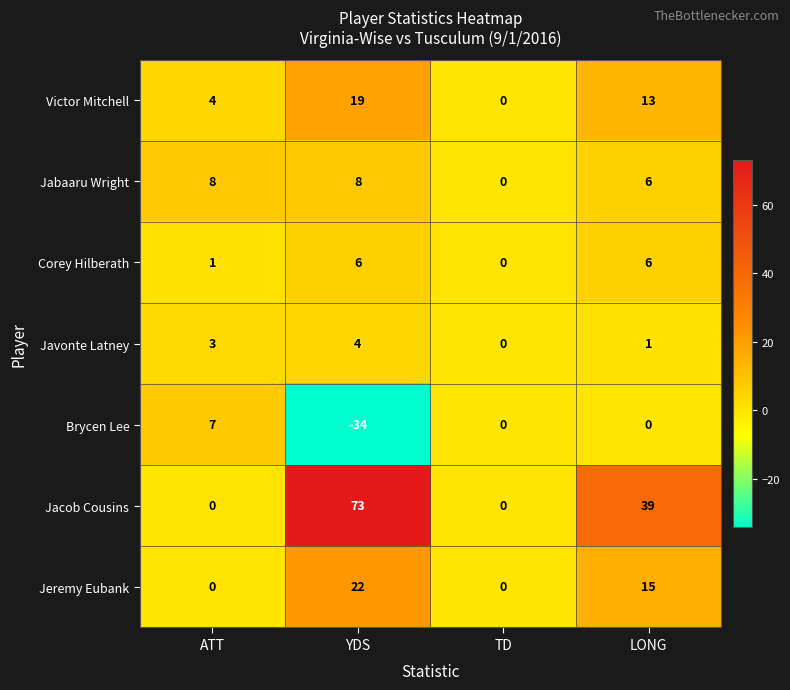

What is the spread (max minus min) of values at ATT?

8